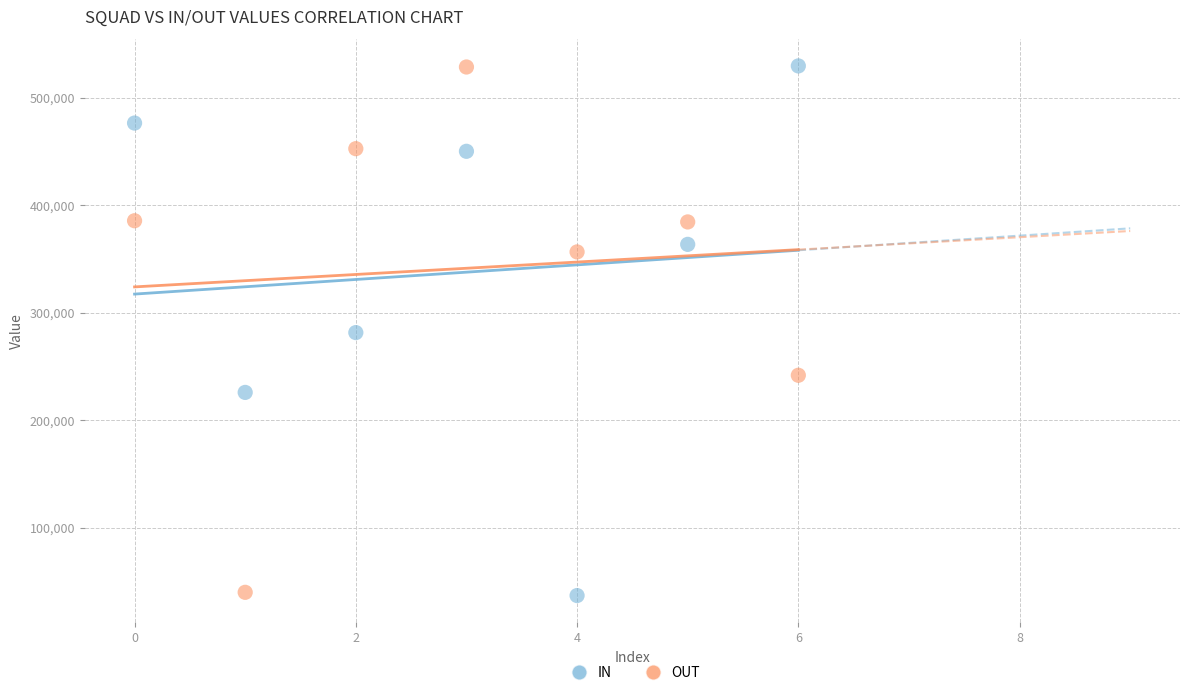

Across all data points, what is the range of Y values (max minus min)?

492340